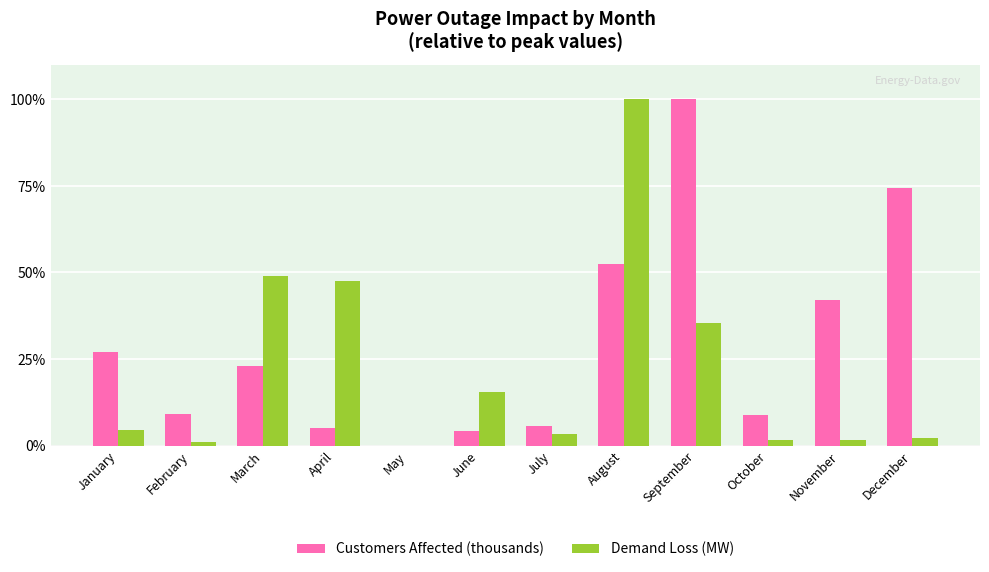

What value does the Customers Affected (thousands) series have at March?

22.9